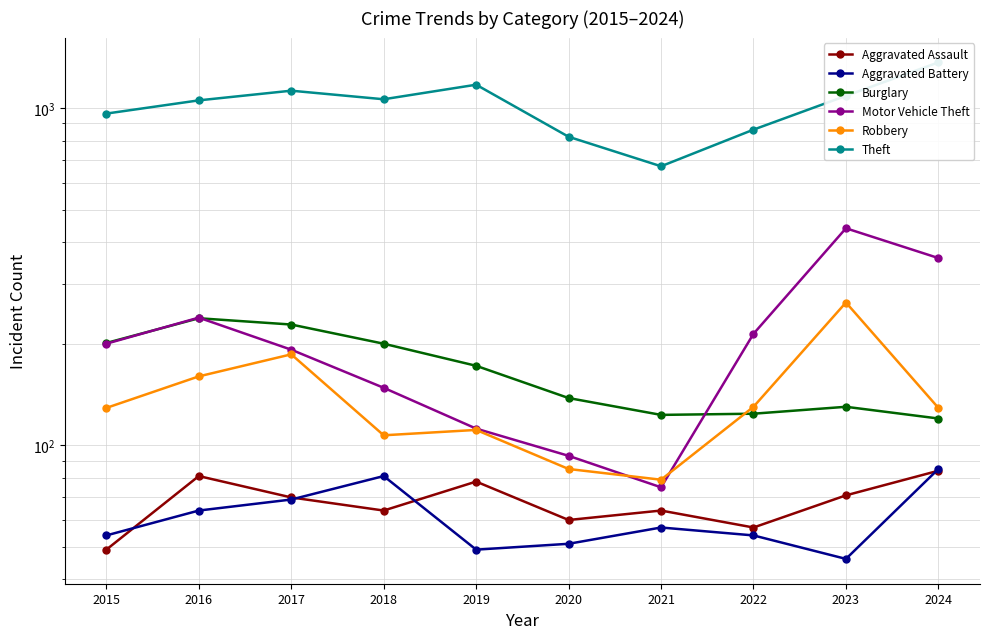

What is the difference between the maximum and minimum values in the Burglary series?

118